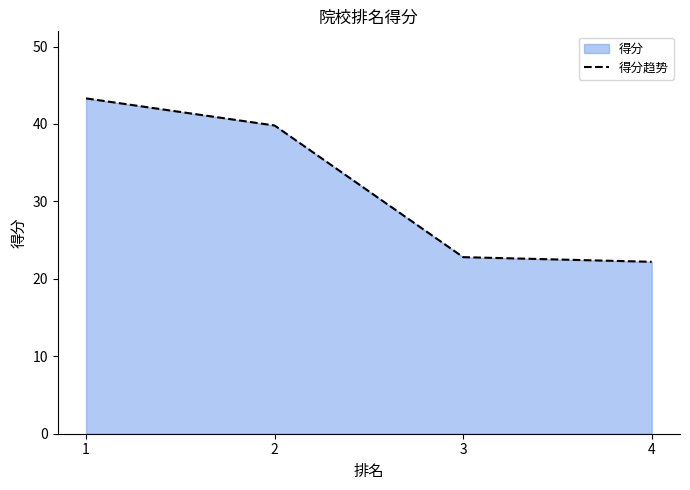

The chart shows a value of 22.2 at 4. True or false?

True